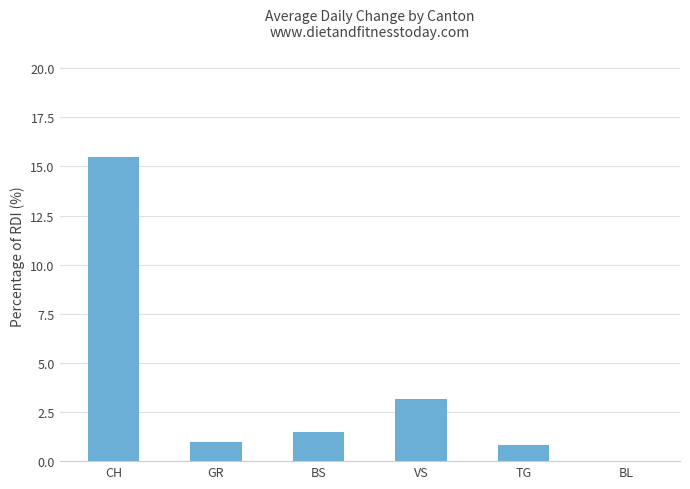

The value at VS is 3.1. True or false?

True